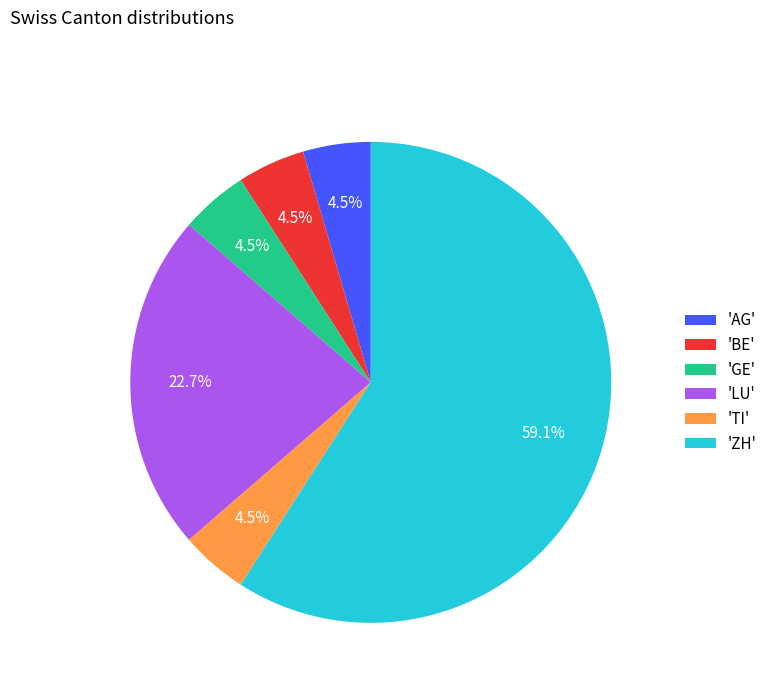

What is the majority slice?

'ZH'